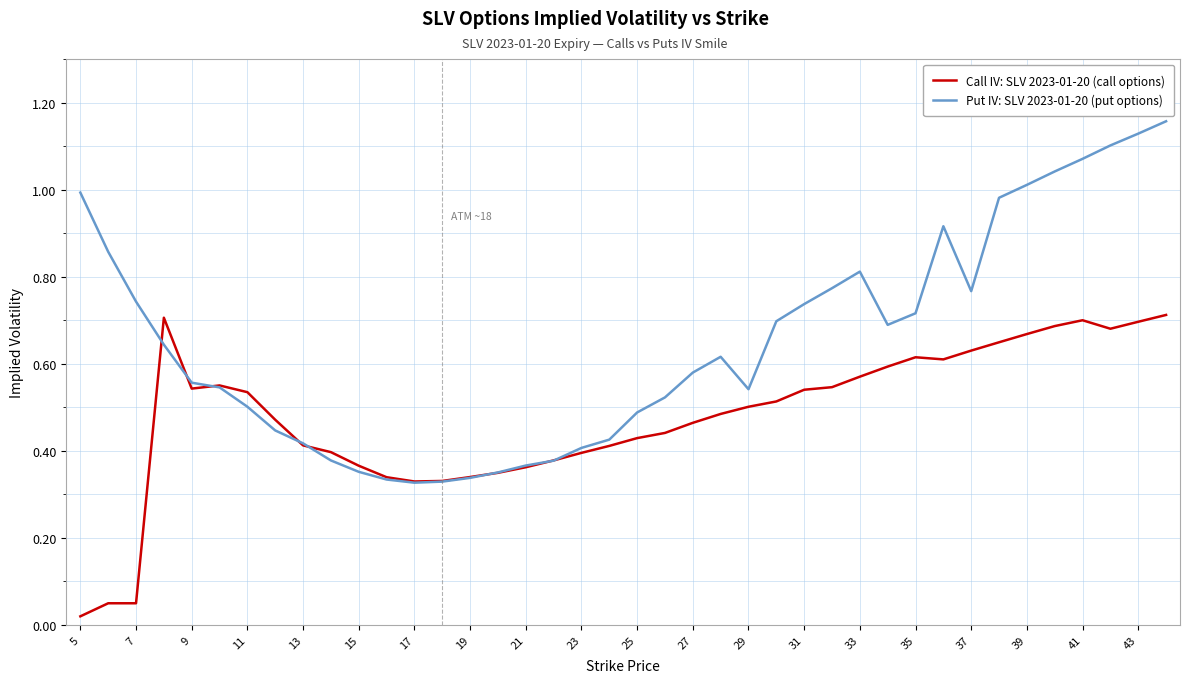

Which series has the widest spread of values?

Put IV: SLV 2023-01-20 (put options)